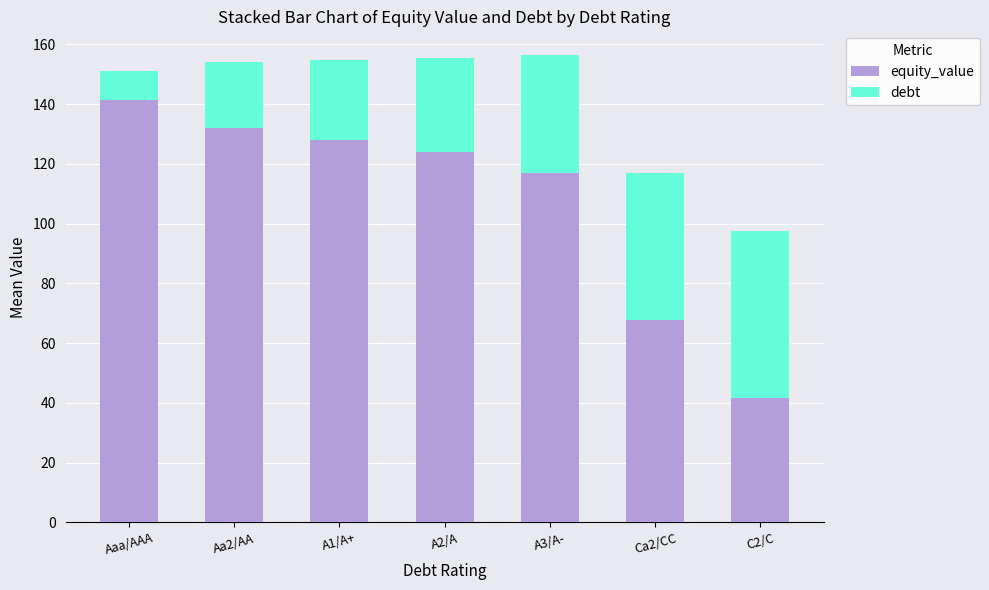

Rank the categories by equity_value value from lowest to highest.

C2/C, Ca2/CC, A3/A-, A2/A, A1/A+, Aa2/AA, Aaa/AAA